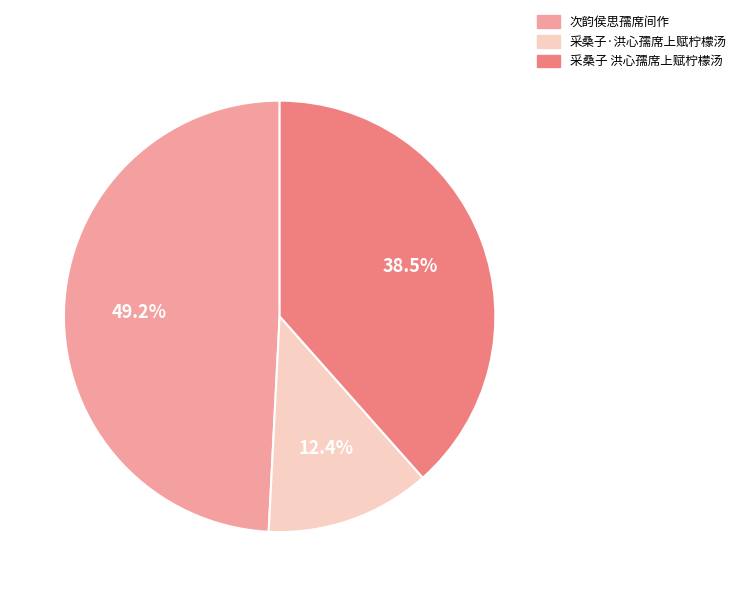

To the nearest percent, what portion does 采桑子·洪心孺席上赋柠檬汤 represent?

12%